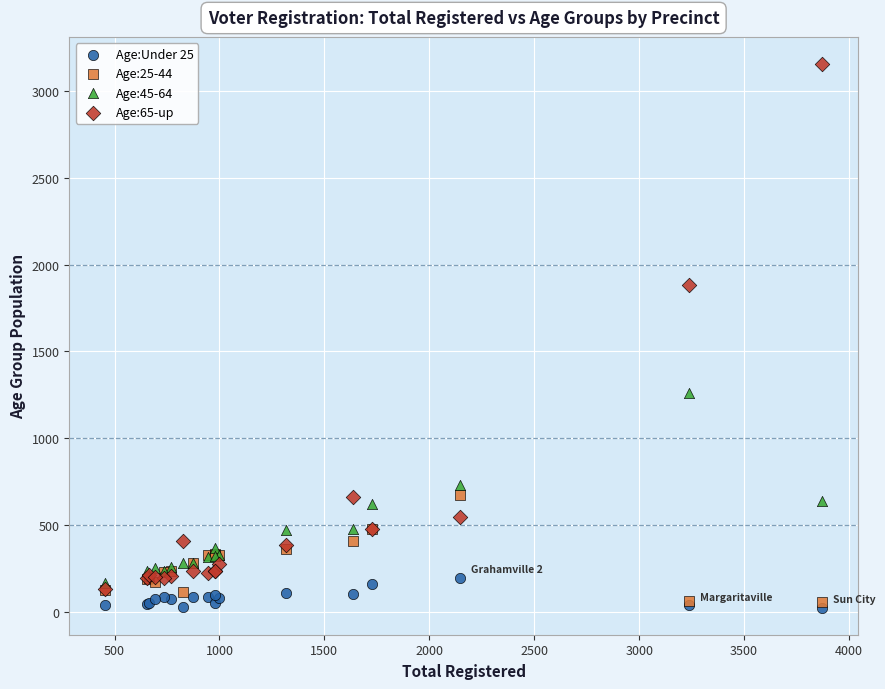

Which series has the largest Y range (max minus min)?

Age:65-up